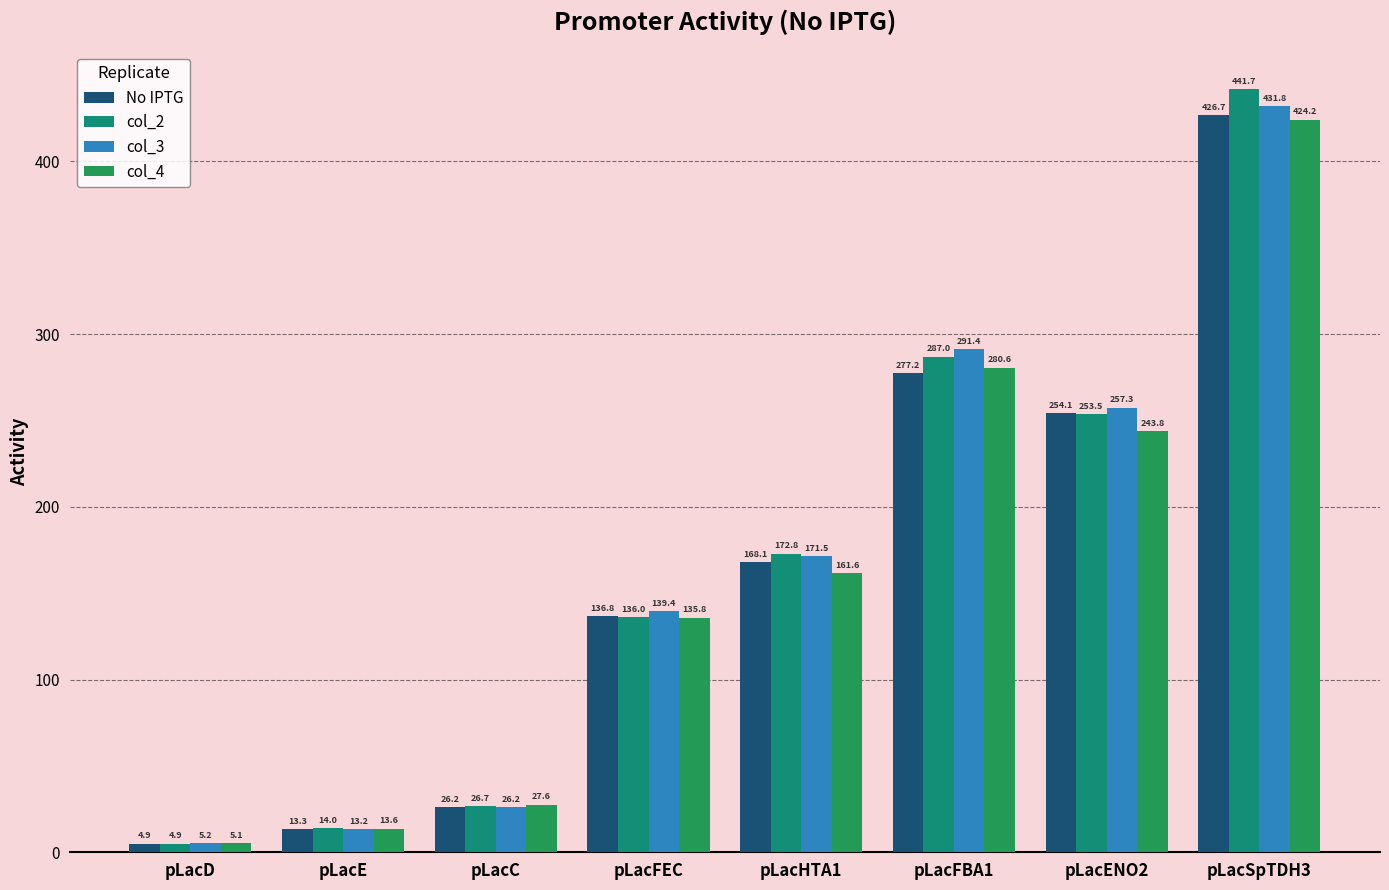

How many series are shown in this chart?

4